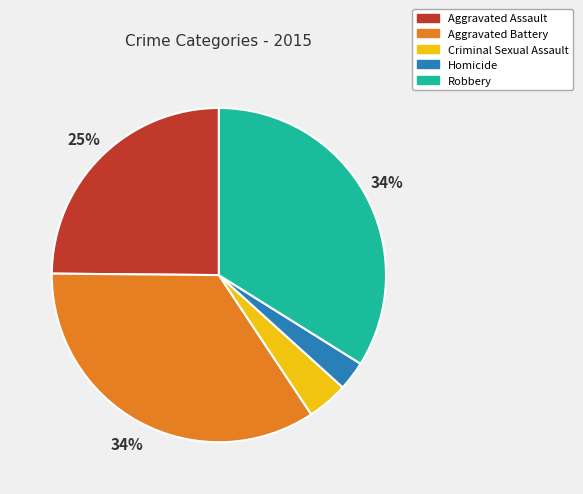

Count the number of slices in the pie.

5